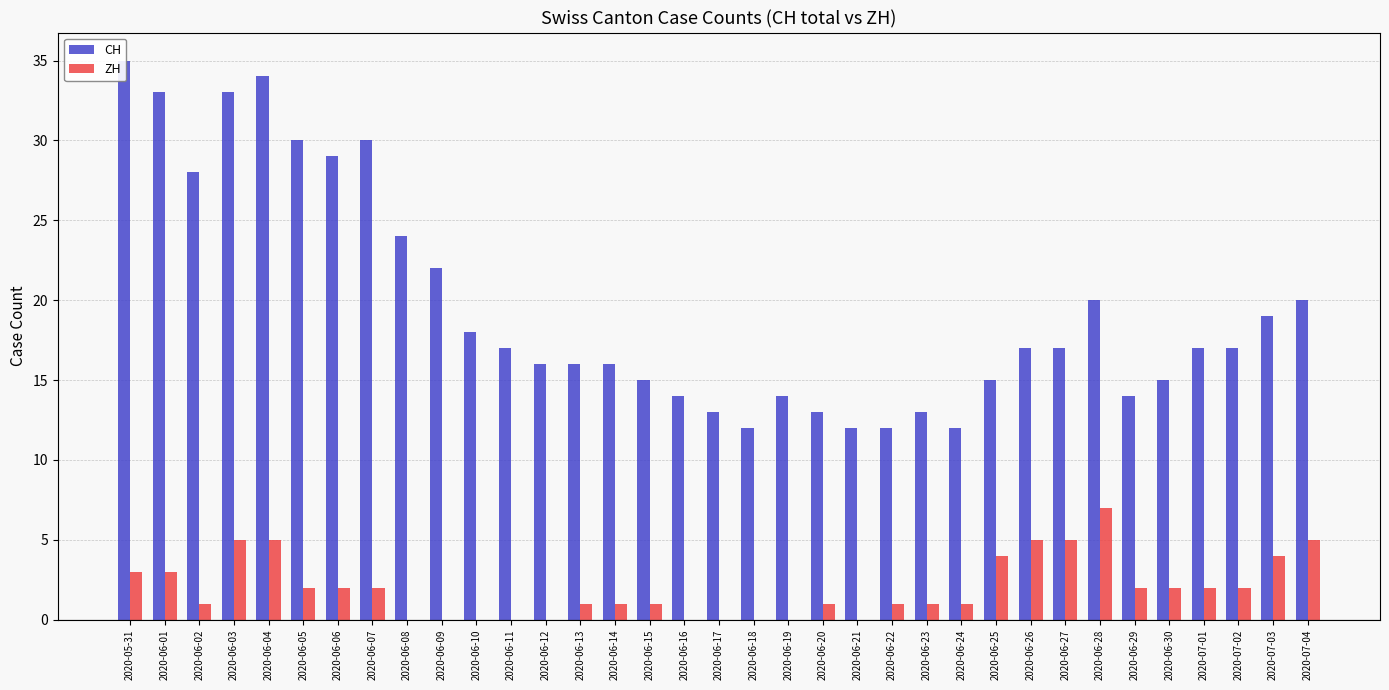

What is the sum of all CH values?

682